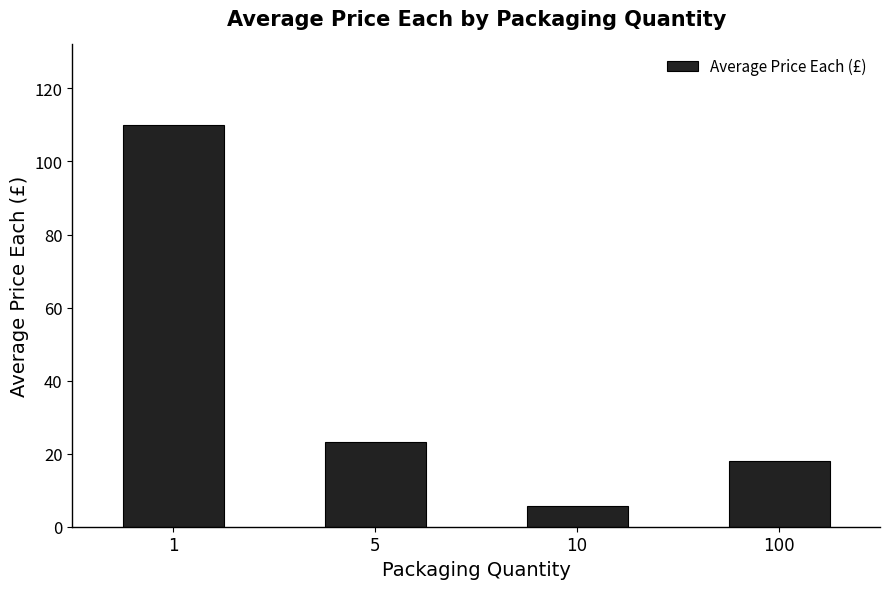

Rank the categories by value from highest to lowest.

1, 5, 100, 10